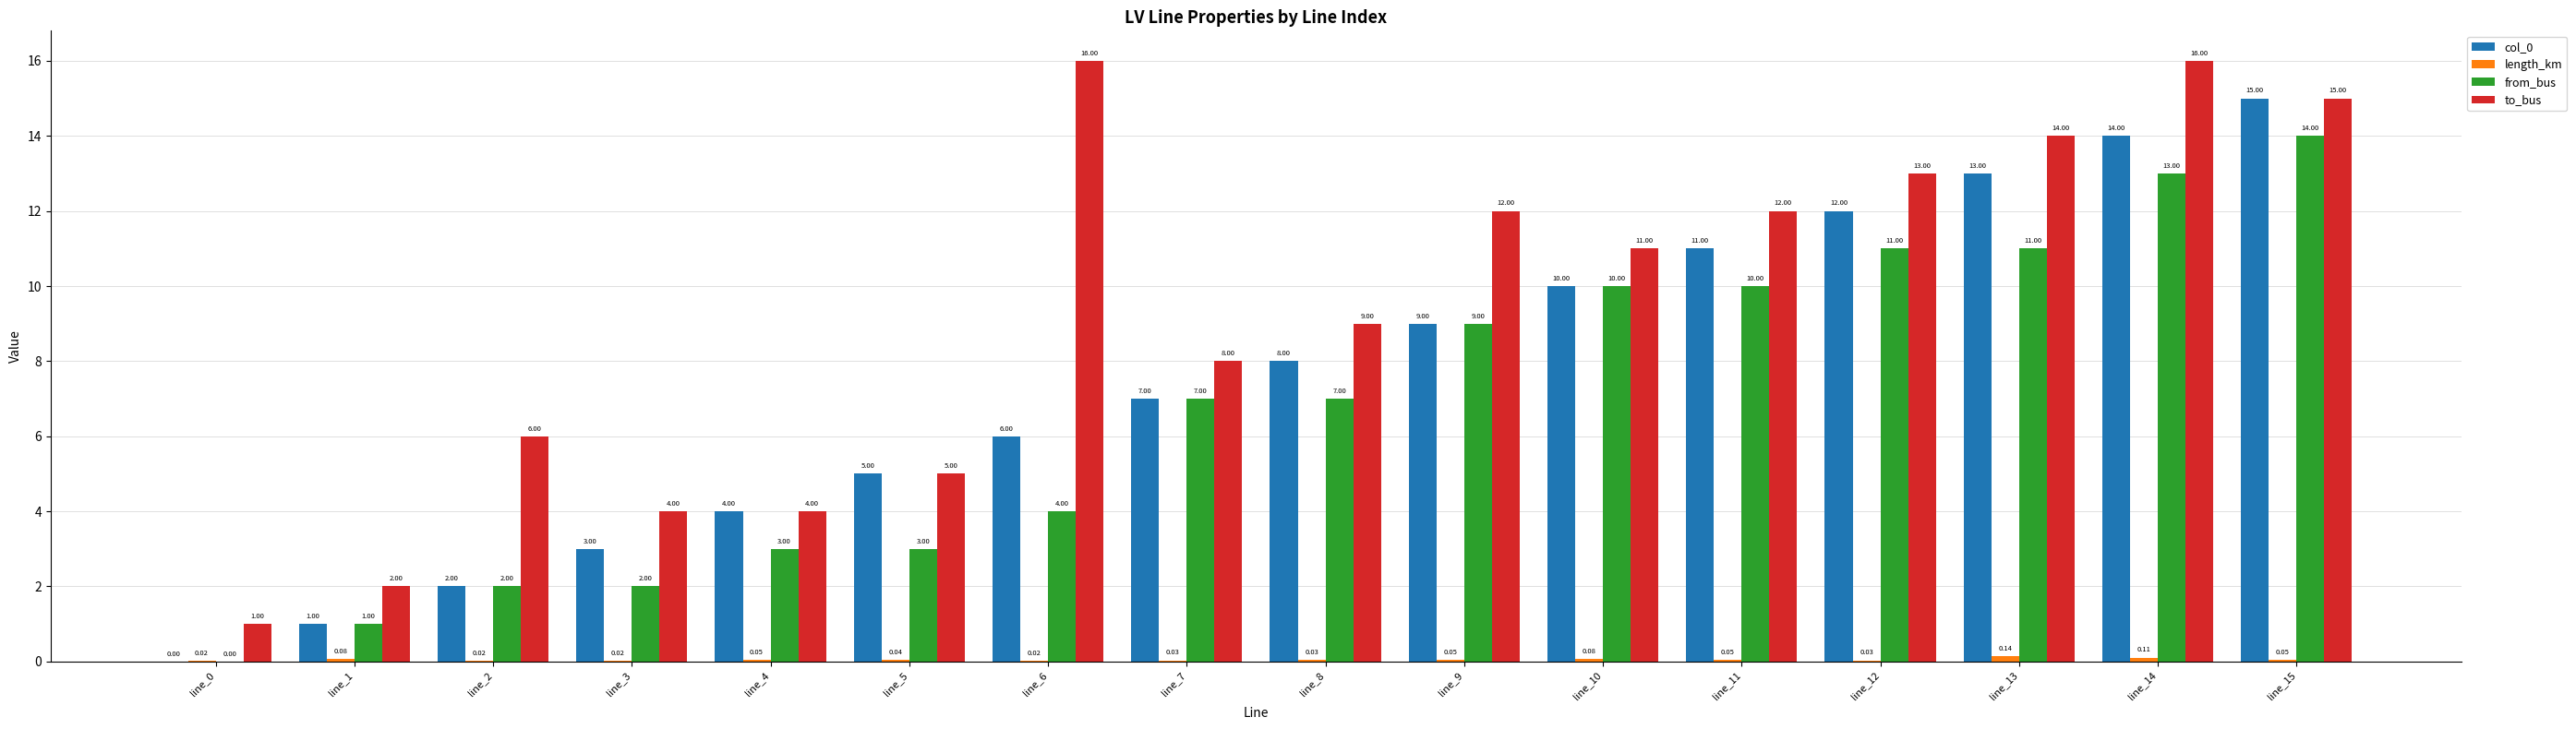

Are the bars horizontal?

No